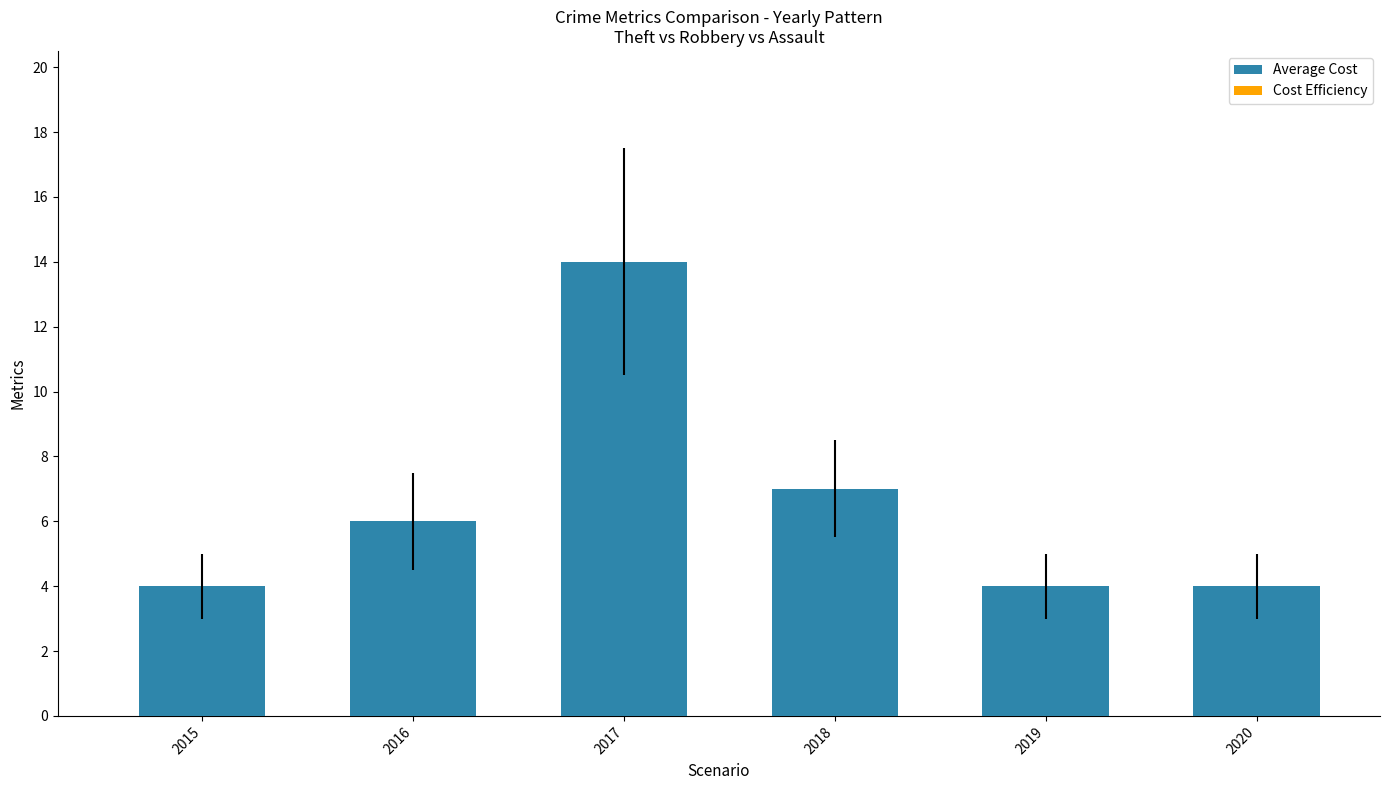

True or false: the data shows 6 at 2019.

False